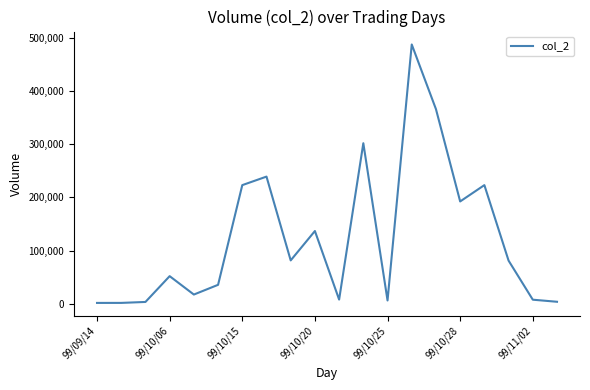

What is the maximum value shown in the chart?

487740